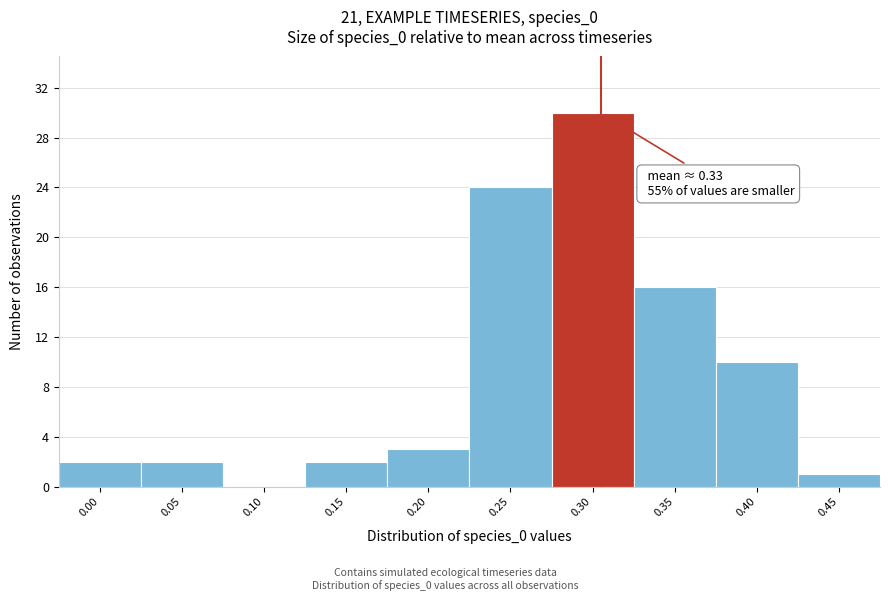

Reading left to right, extract all data points from this chart.

0.00=2	0.05=2	0.10=0	0.15=2	0.20=3	0.25=24	0.30=30	0.35=16	0.40=10	0.45=1